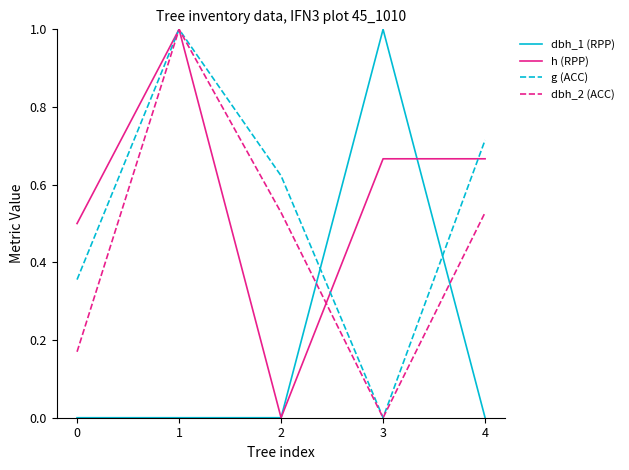

True or false: dbh_1 (RPP) has a value of 0.0 at 4.

True